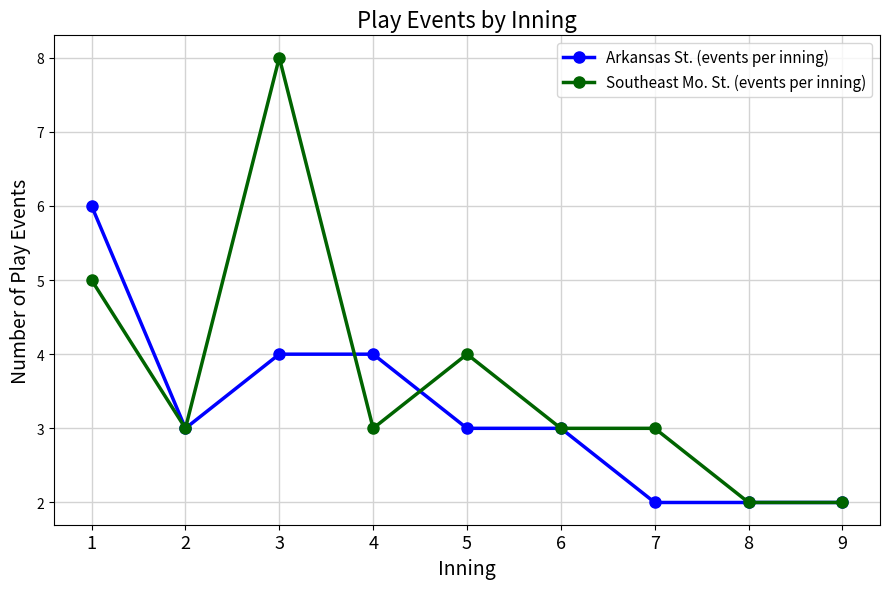

Does the chart display data point markers on the line(s)?

Yes